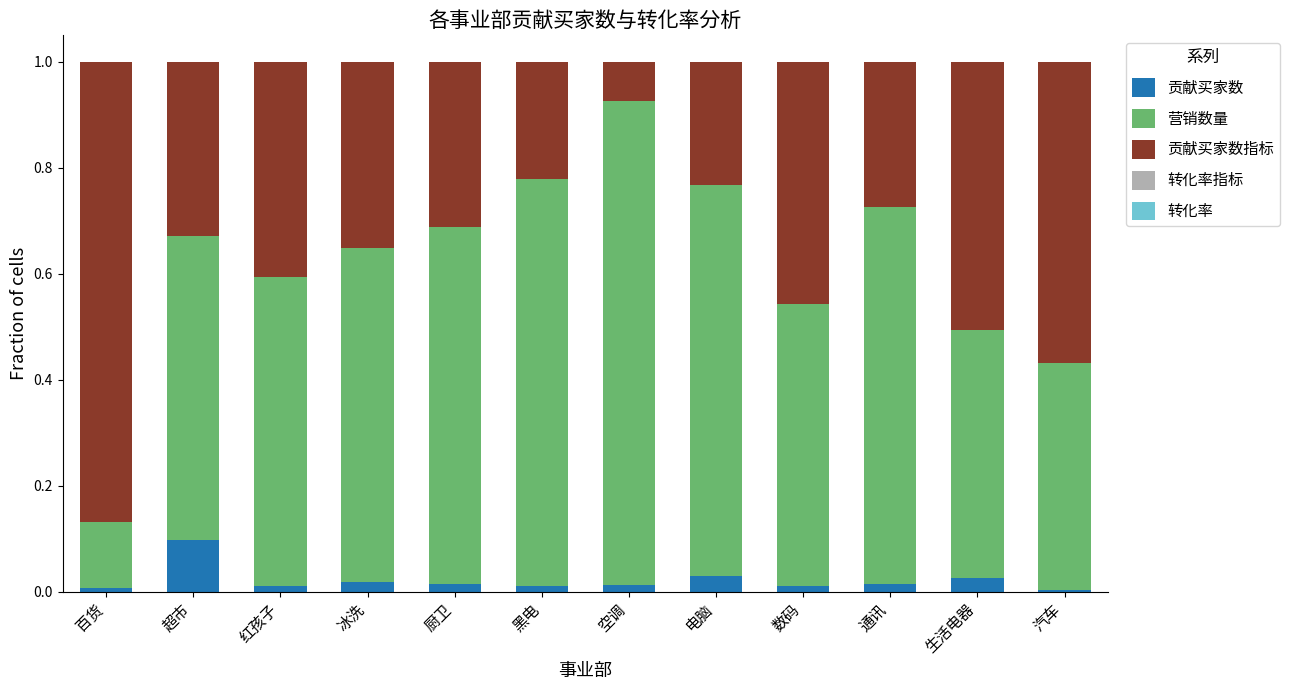

The value of 贡献买家数 at 红孩子 is 0.0. True or false?

True